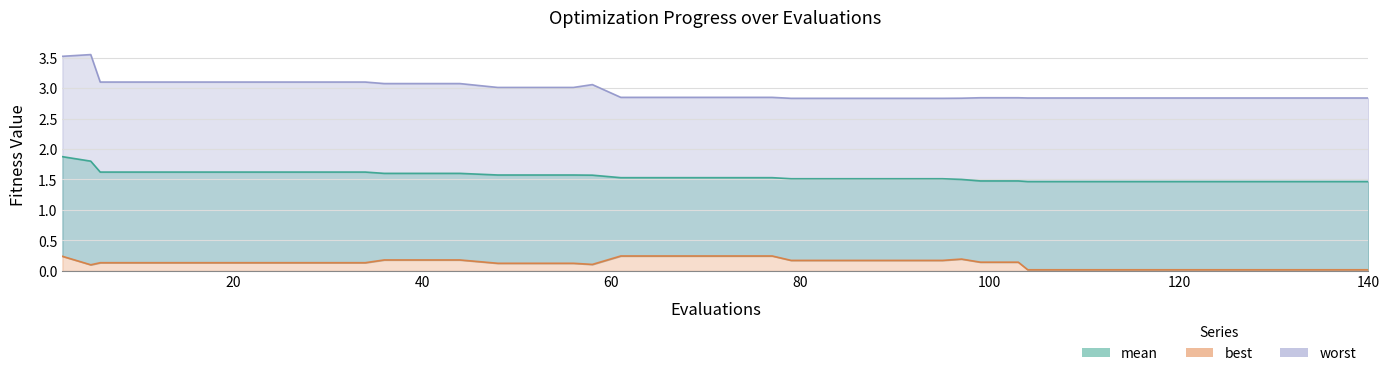

How many lines are shown in the chart?

3